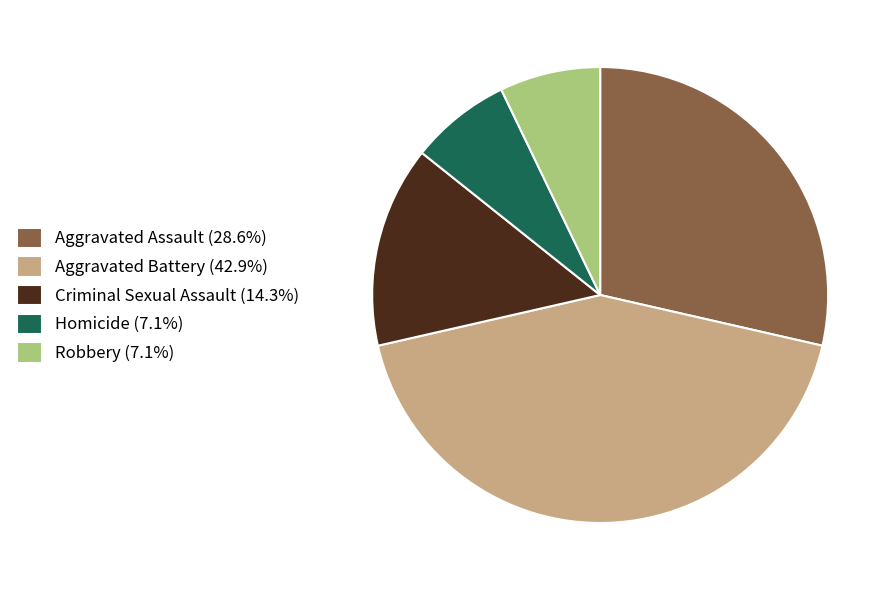

What is the ratio of the value at Aggravated Assault (28.6%) to the value at Aggravated Battery (42.9%)?

0.7